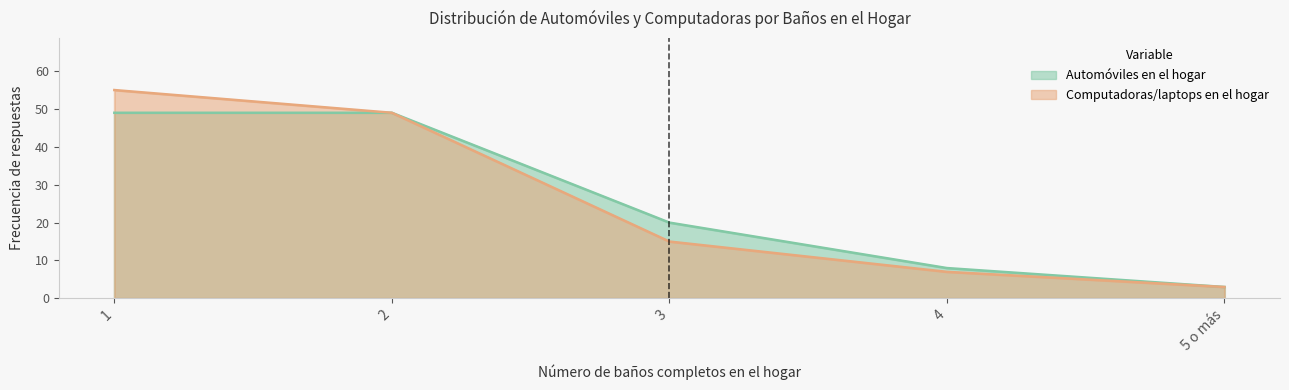

True or false: ¿Cuántos automóviles hay en tu hogar? has a value of 49 at 2.

True